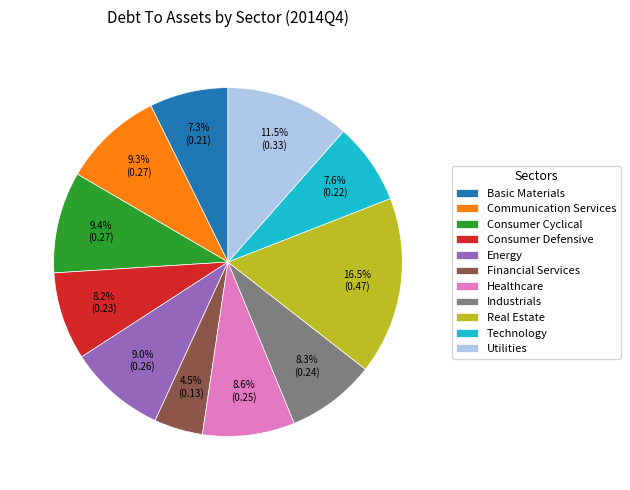

Is there any slice that represents more than half of the pie?

No